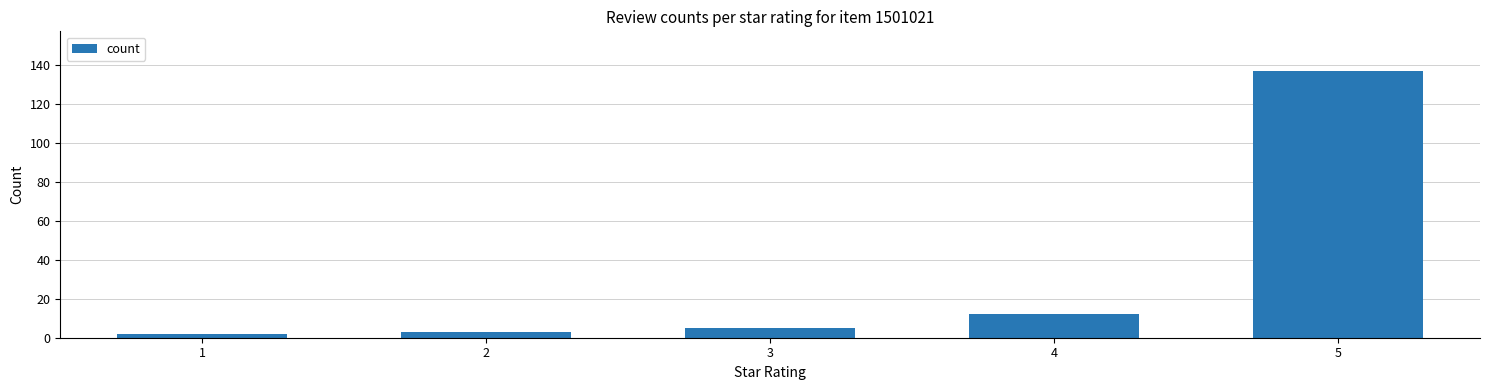

Which category has the highest value across all series?

5